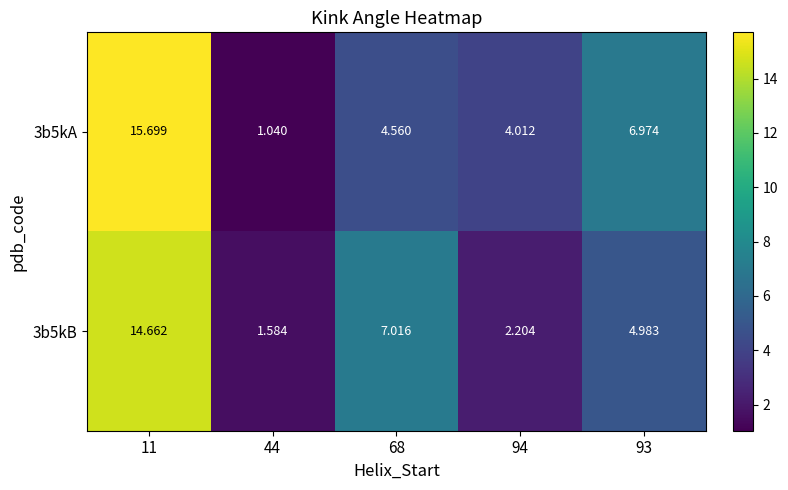

Rank the series by their average value, from lowest to highest.

3b5kB, 3b5kA